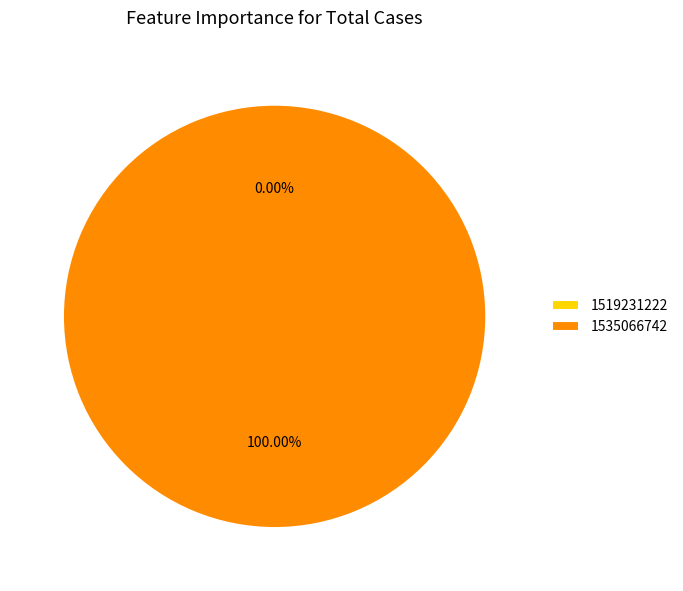

Does any single category account for the majority?

Yes